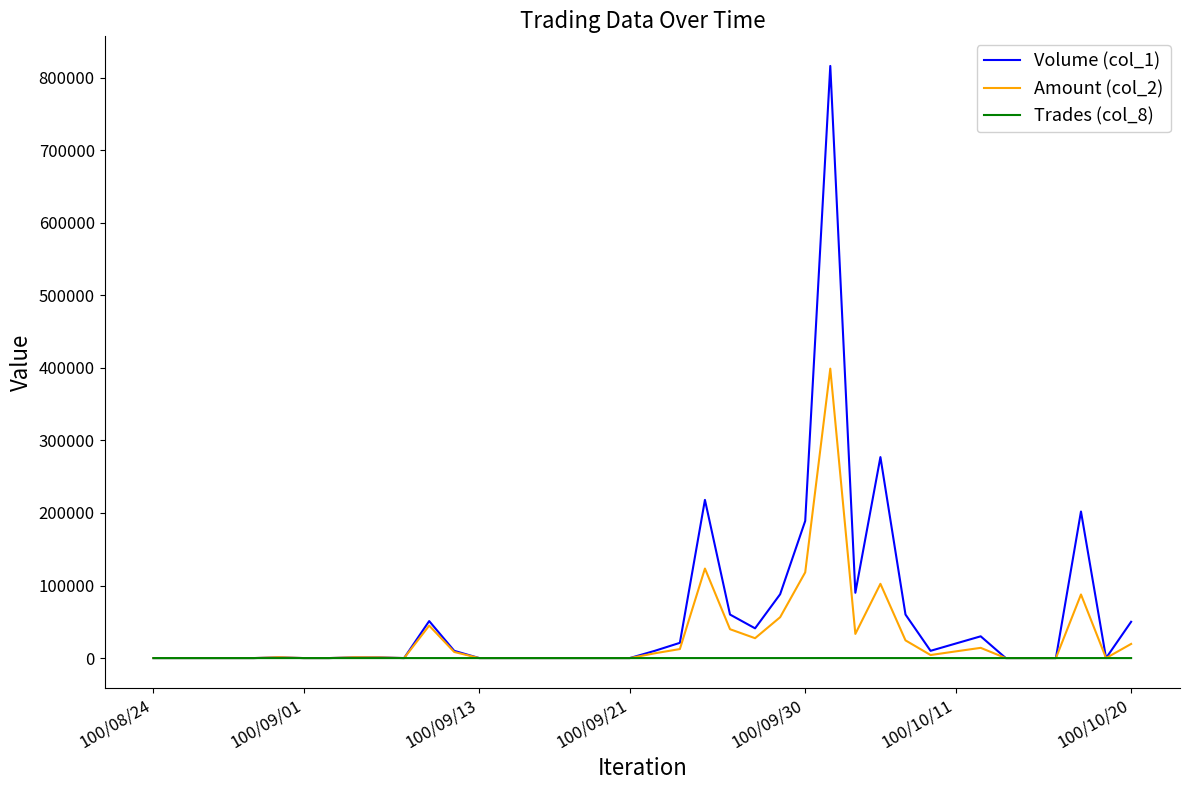

List the series in order of their peak value, highest first.

Volume (col_1), Amount (col_2), Trades (col_8)